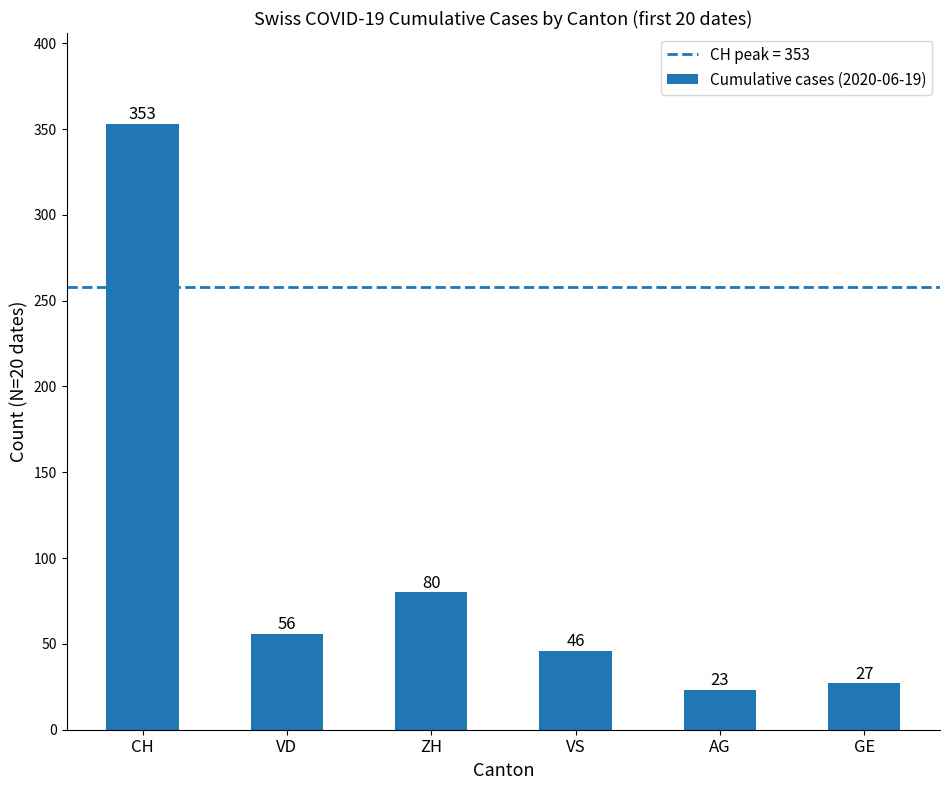

Rank the categories by value from lowest to highest.

AG, GE, VS, VD, ZH, CH